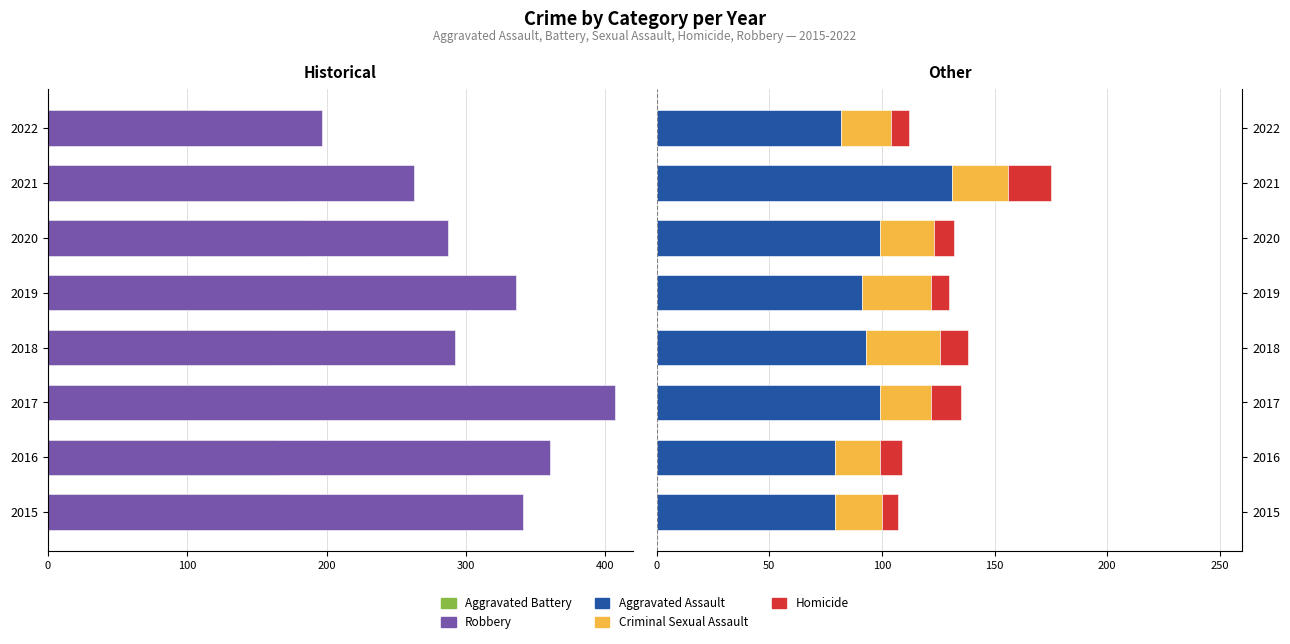

The Homicide series shows 6 at 2020. True or false?

False